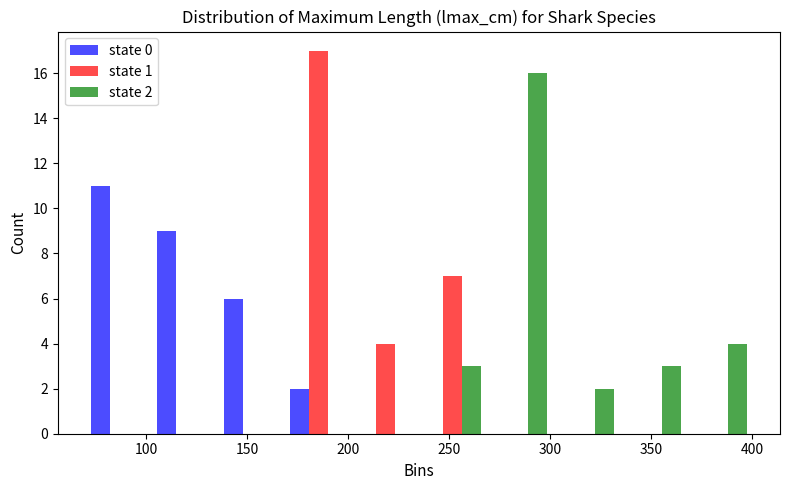

In the state 1 series, which range on the x-axis has the tallest bar?

169 to 202